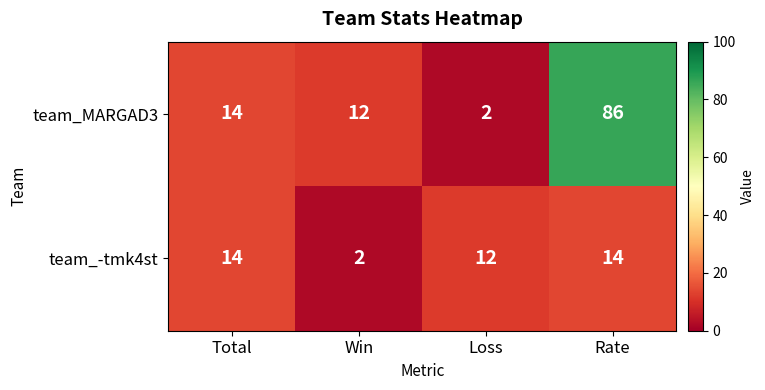

The value of team_-tmk4st at Loss is 21. True or false?

False